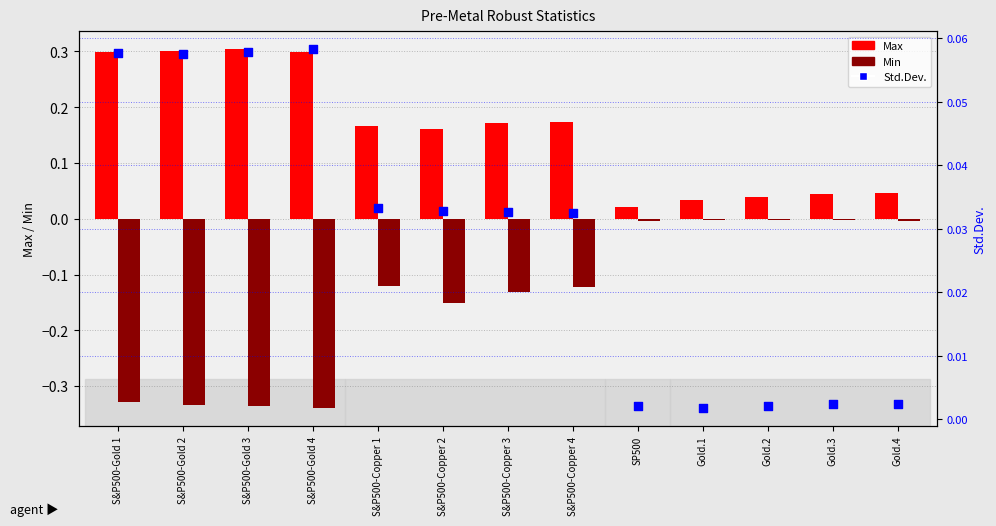

Which series has the largest total across all categories?

Max